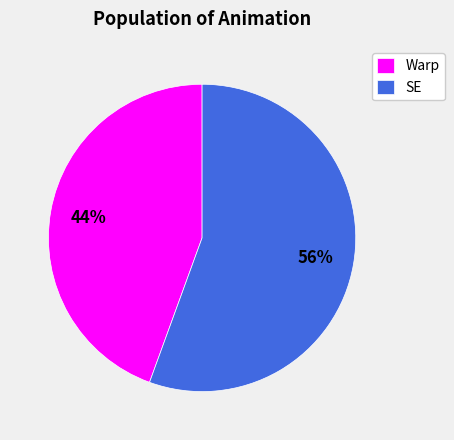

Do SE and Warp together represent more than half of the pie?

Yes